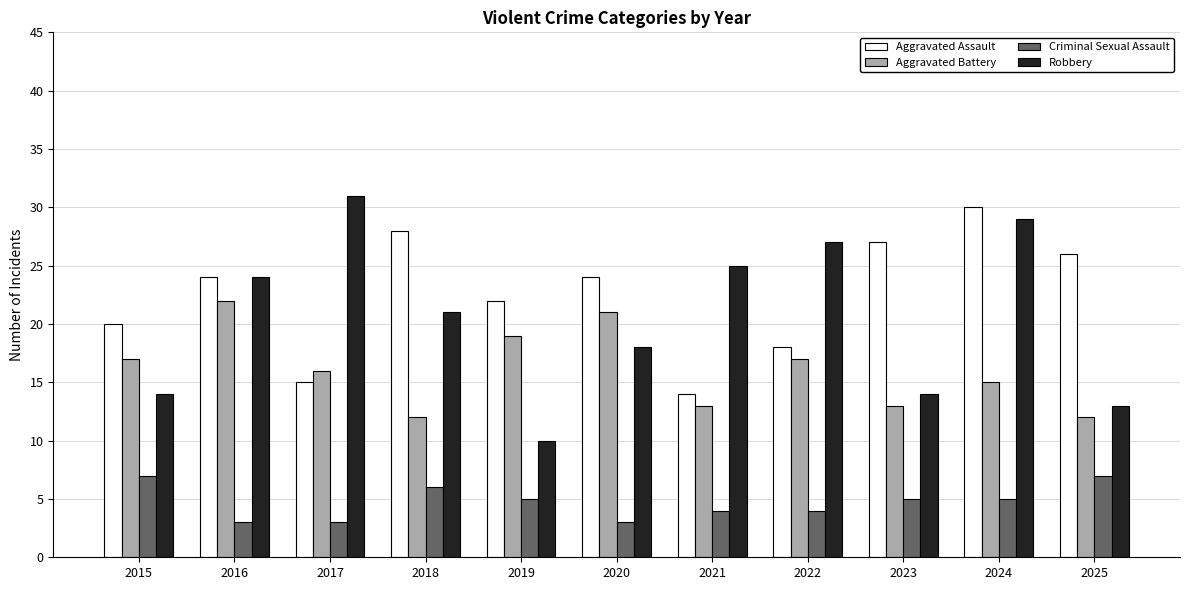

What is the difference between the Aggravated Assault values at 2019 and 2020?

2